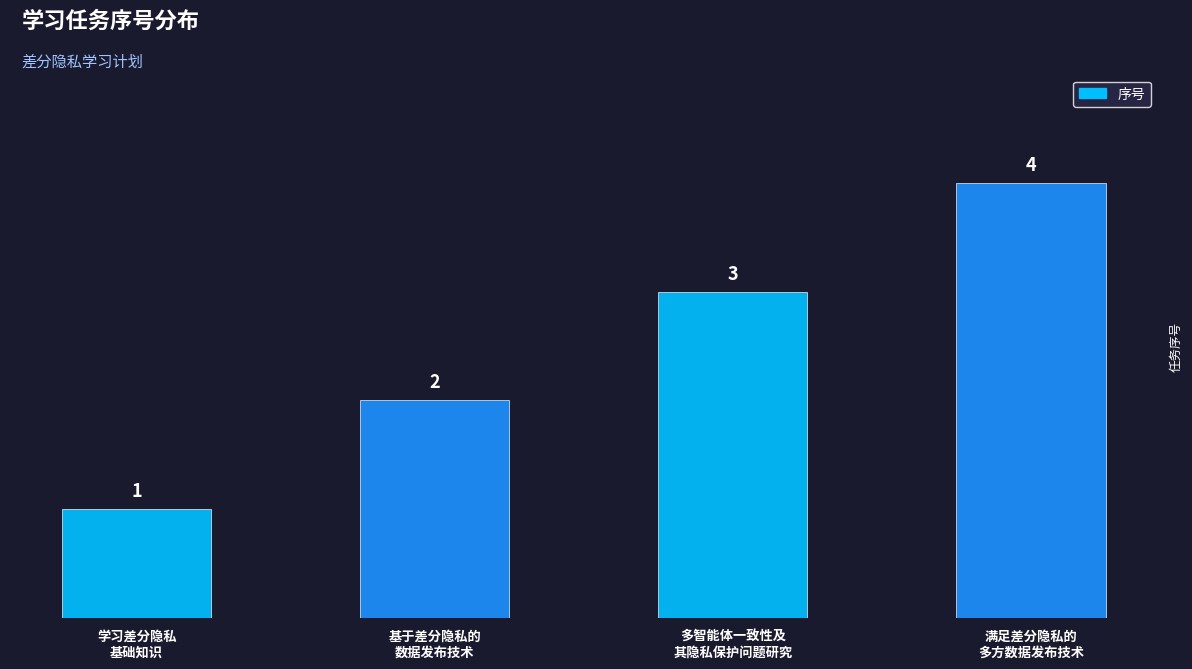

Does the chart contain any negative values?

No